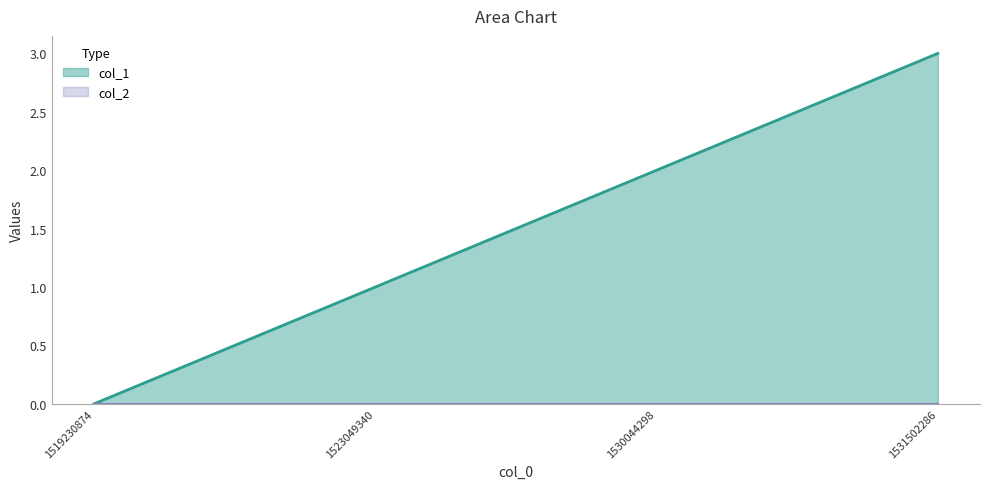

True or false: there are more than 0 points higher than both neighbors.

False